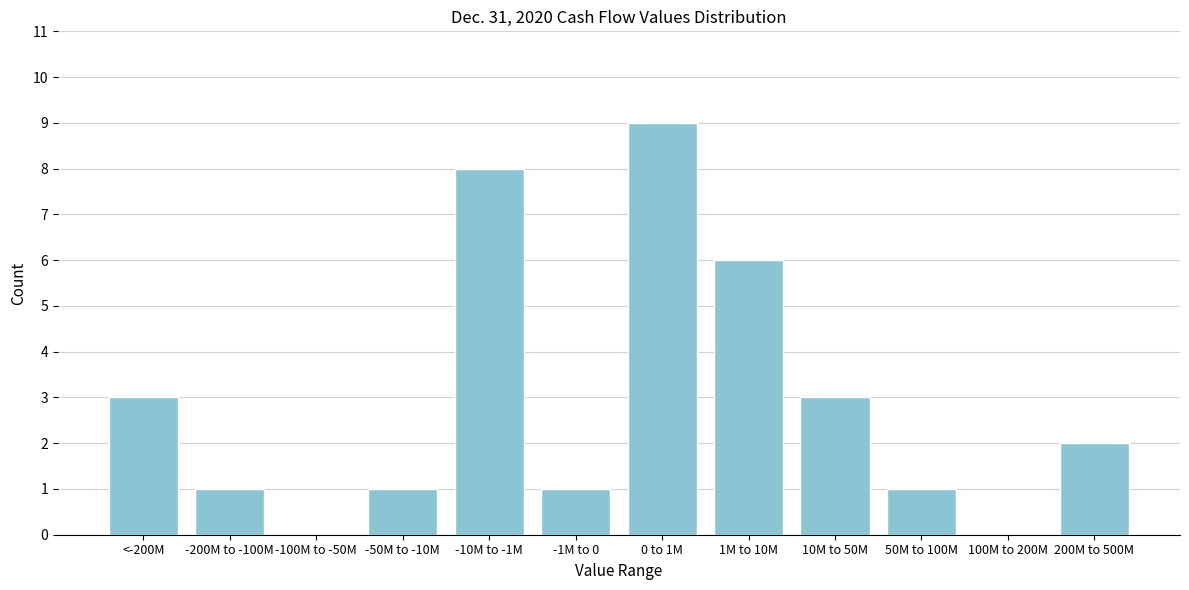

Reading left to right, what are all the values shown in this chart?

<-200M=3	-200M to -100M=1	-100M to -50M=0	-50M to -10M=1	-10M to -1M=8	-1M to 0=1	0 to 1M=9	1M to 10M=6	10M to 50M=3	50M to 100M=1	100M to 200M=0	200M to 500M=2